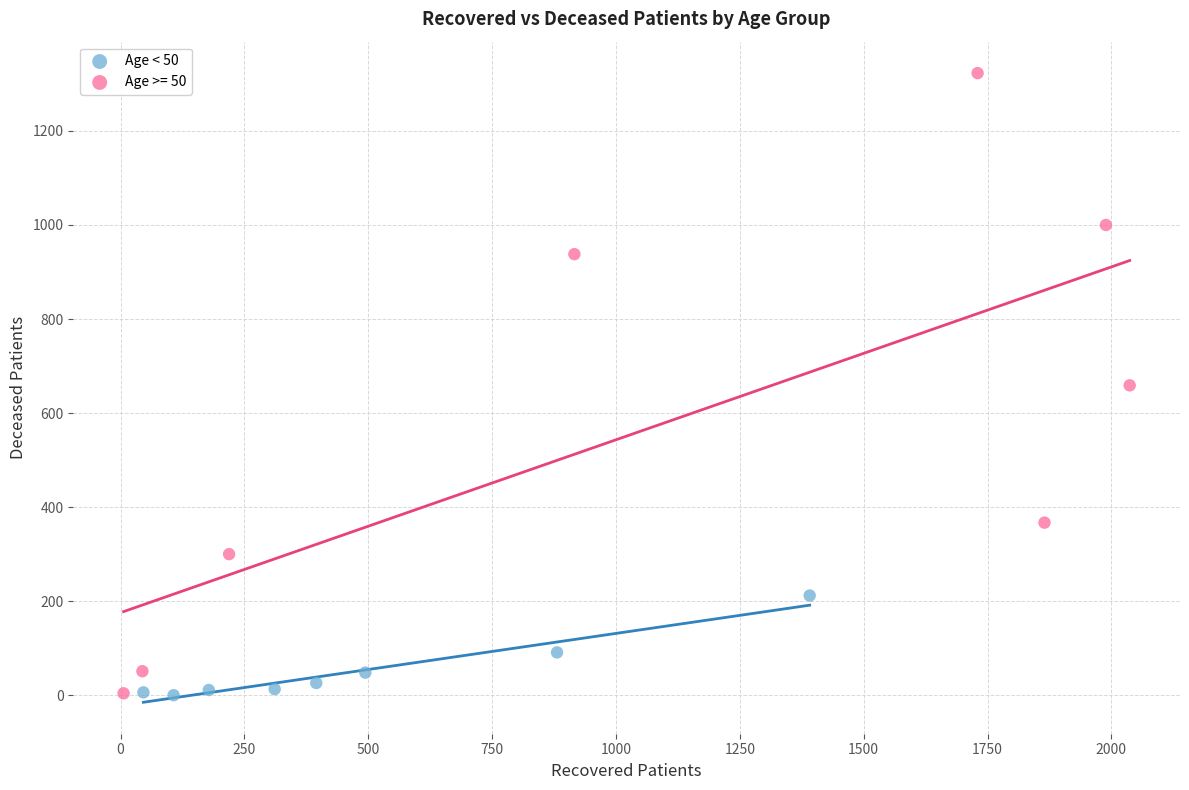

Which series contains the highest Y value?

Age >= 50